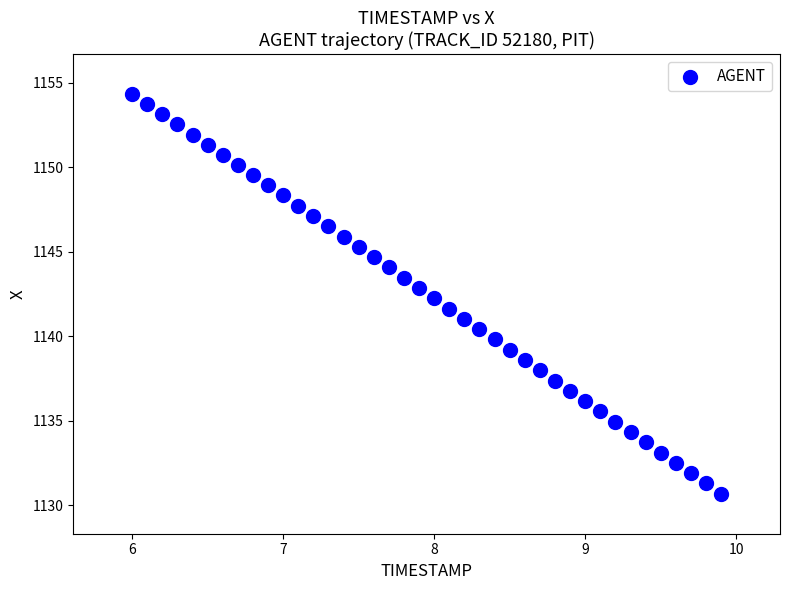

What is the range of X values (max minus min)?

3.9